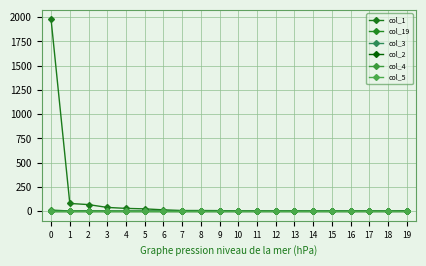

Does the chart have visible grid lines?

Yes